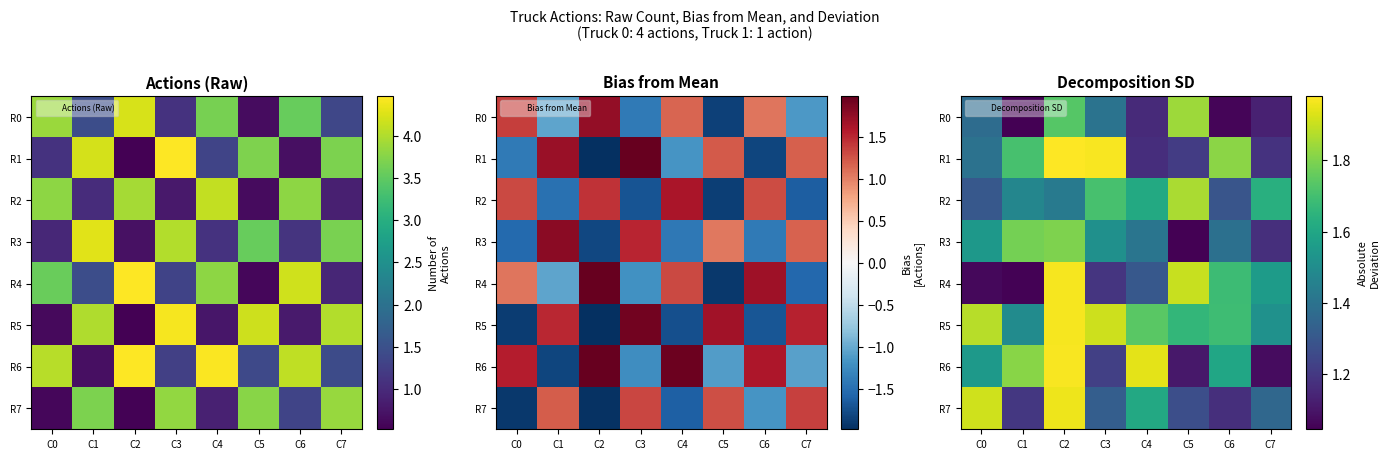

What is the spread (max minus min) of values at C3?

0.8